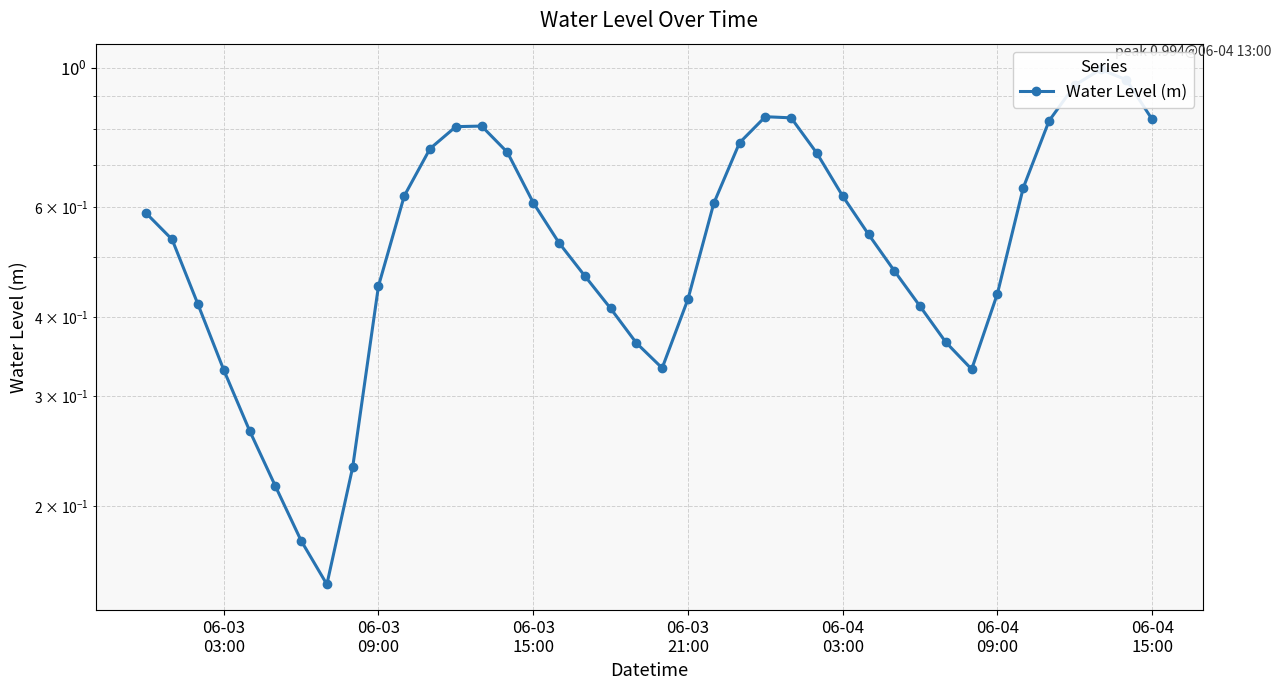

Reading right to left, extract all data points from this chart.

0.8	1.0	1.0	0.9	0.8	0.6	0.4	0.3	0.4	0.4	0.5	0.5	0.6	0.7	0.8	0.8	0.8	0.6	0.4	0.3	0.4	0.4	0.5	0.5	0.6	0.7	0.8	0.8	0.7	0.6	0.4	0.2	0.2	0.2	0.2	0.3	0.3	0.4	0.5	0.6